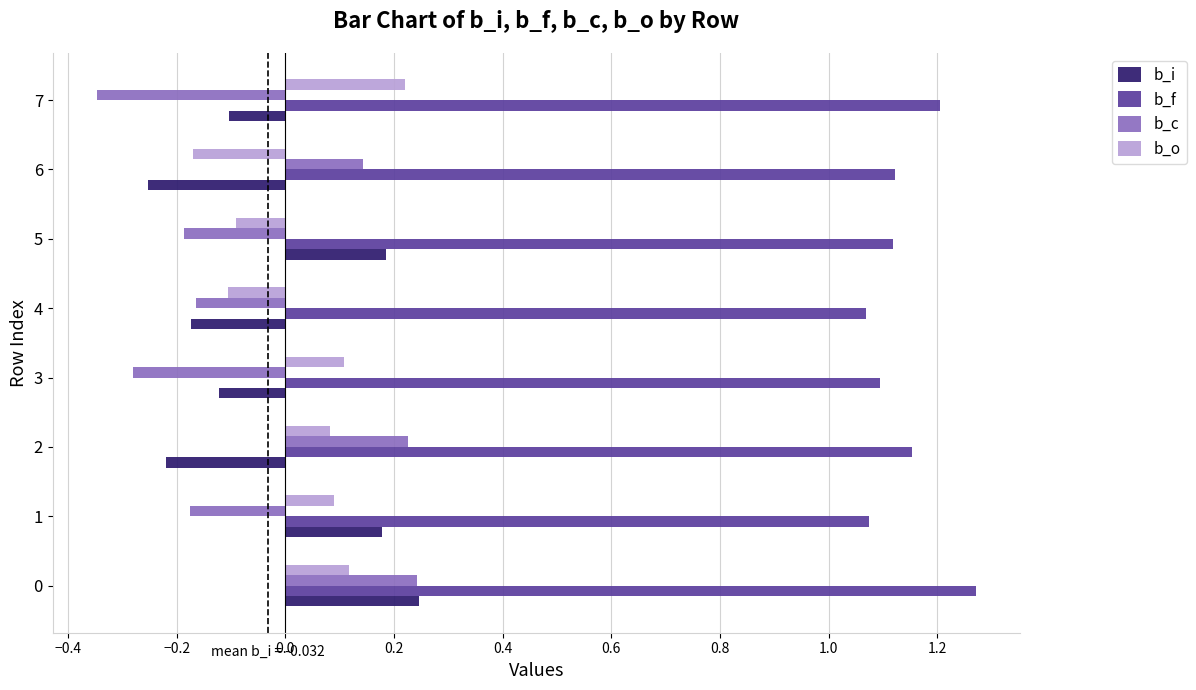

Which category has the lowest value in the b_o series?

6